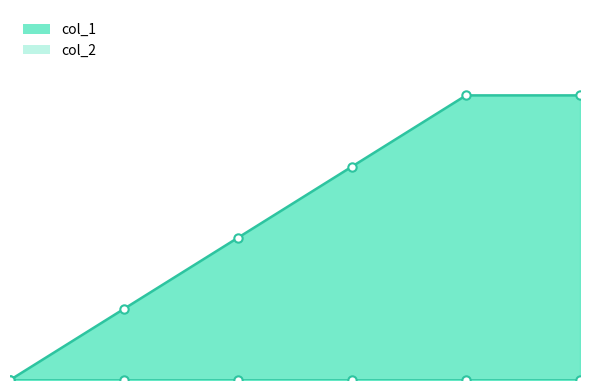

Rank the categories by value from lowest to highest.

0, 1, 2, 3, 4, 5